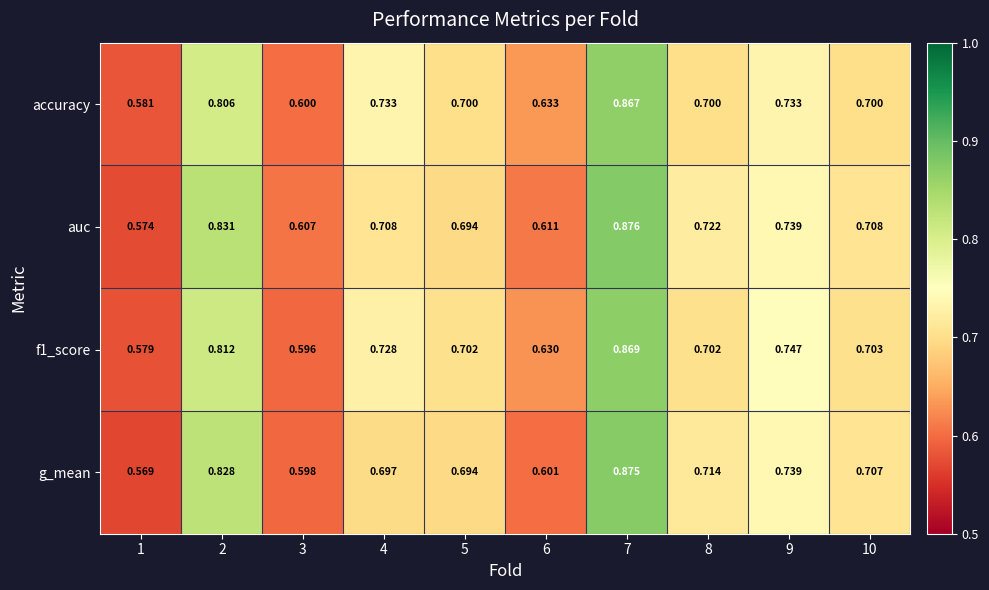

Is the value of auc at 2 greater than the value of f1_score at 9?

Yes